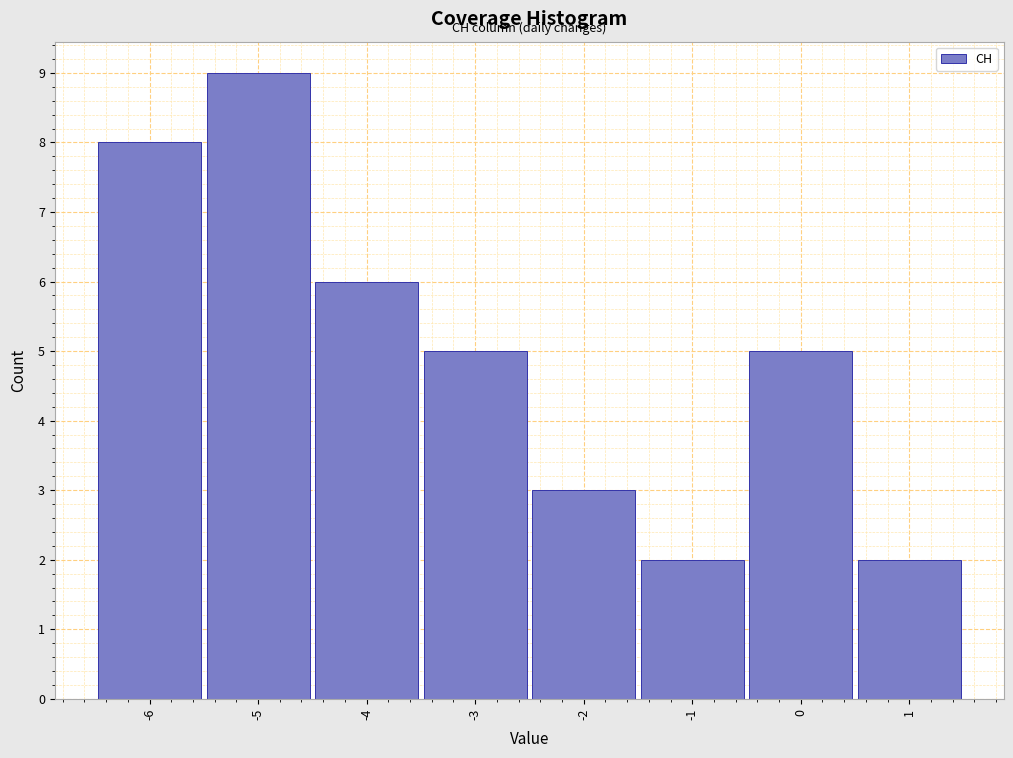

Reading left to right, list every bar in this chart as the range it spans on the x-axis followed by its height. The values are not printed on the chart, so give them approximately, as read against the axis.

-6.5 to -5.5: 8
-5.5 to -4.5: 9
-4.5 to -3.5: 6
-3.5 to -2.5: 5
-2.5 to -1.5: 3
-1.5 to -0.5: 2
-0.5 to 0.5: 5
0.5 to 1.5: 2